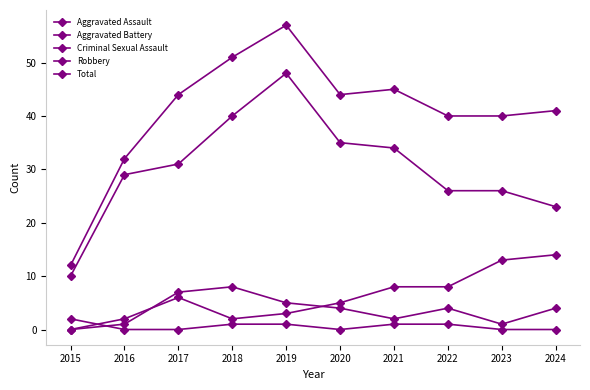

At which label is Robbery closest to 29?

2016